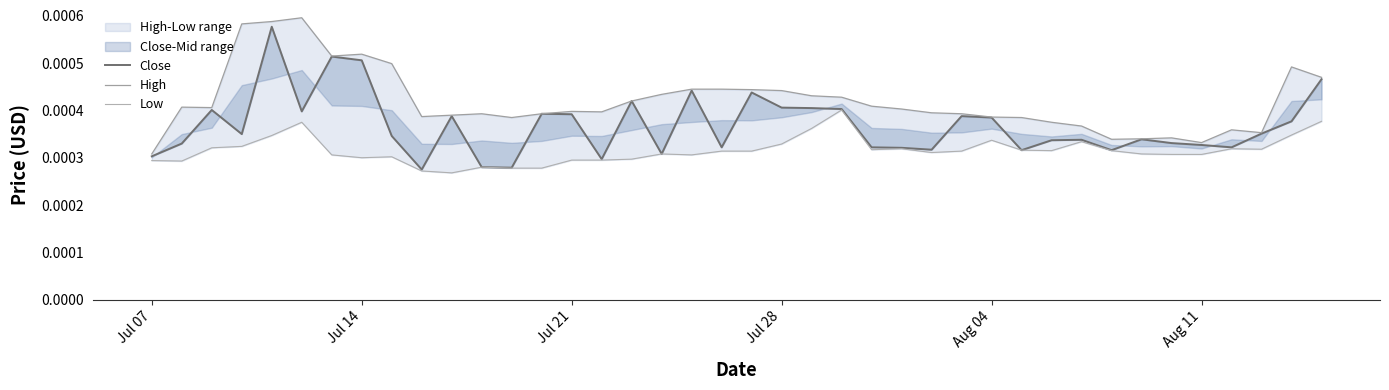

How many categories are shown in the chart?

40